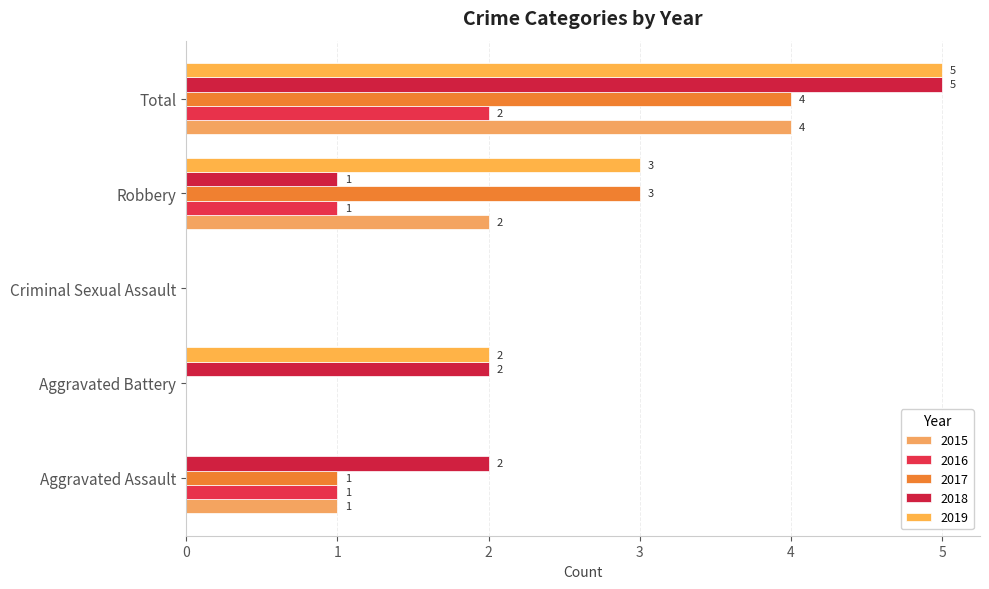

What position from the right is Criminal Sexual Assault?

3